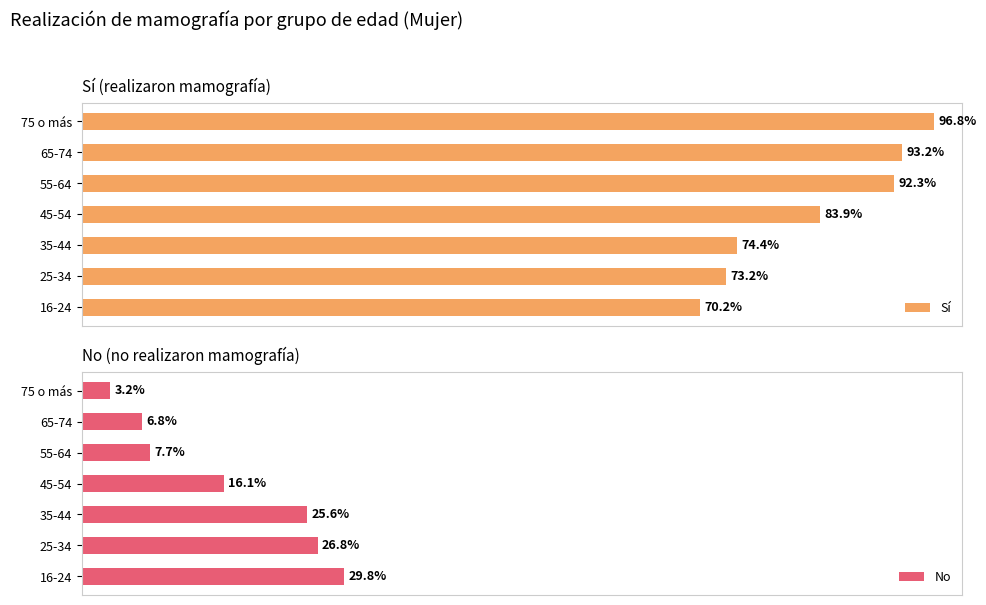

What is the sum of all Sí values?

583.9